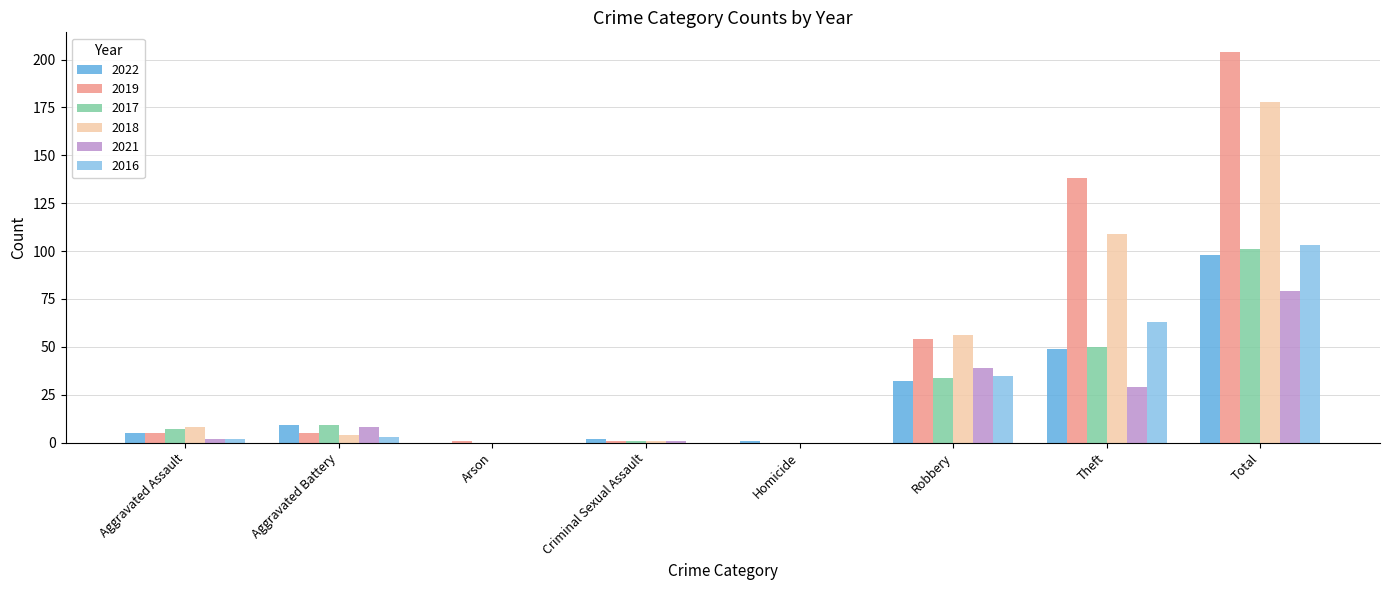

True or false: 2022 has a value of 49 at Theft.

True